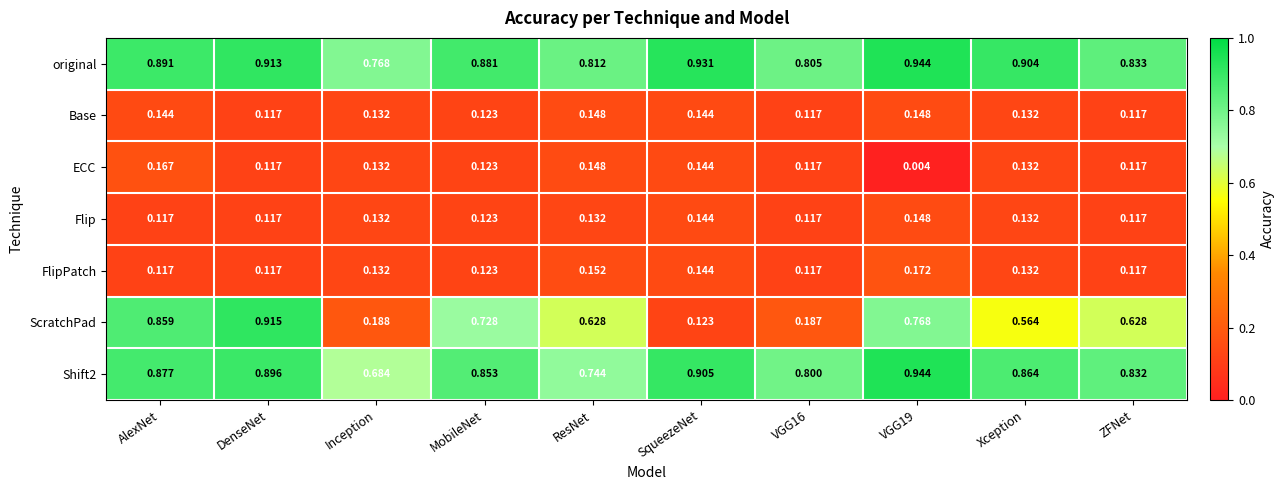

Where is original nearest to the value 0?

Inception